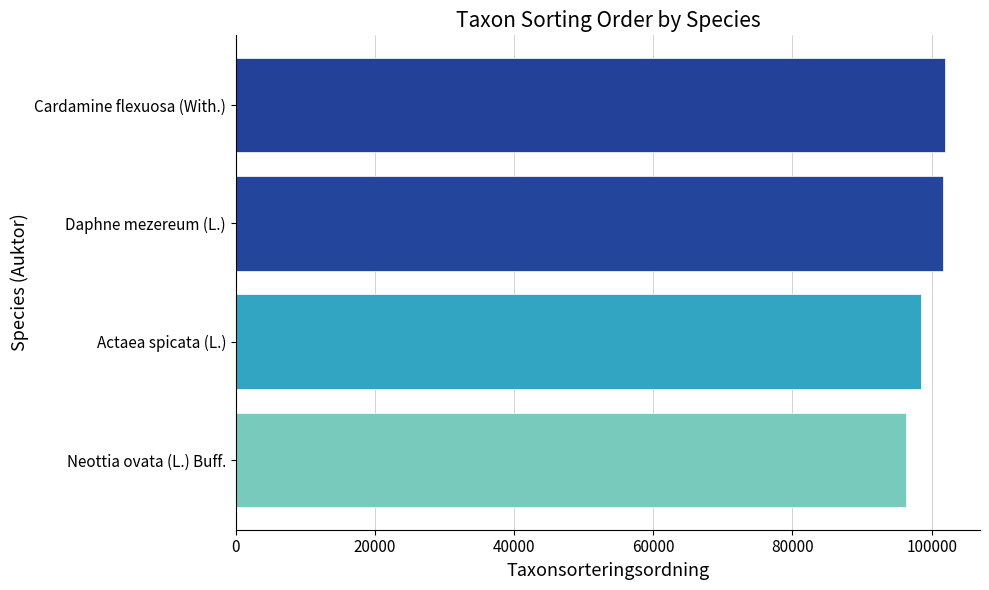

What is the change in value from Neottia ovata (L.) Buff. to Daphne mezereum (L.)?

+5324